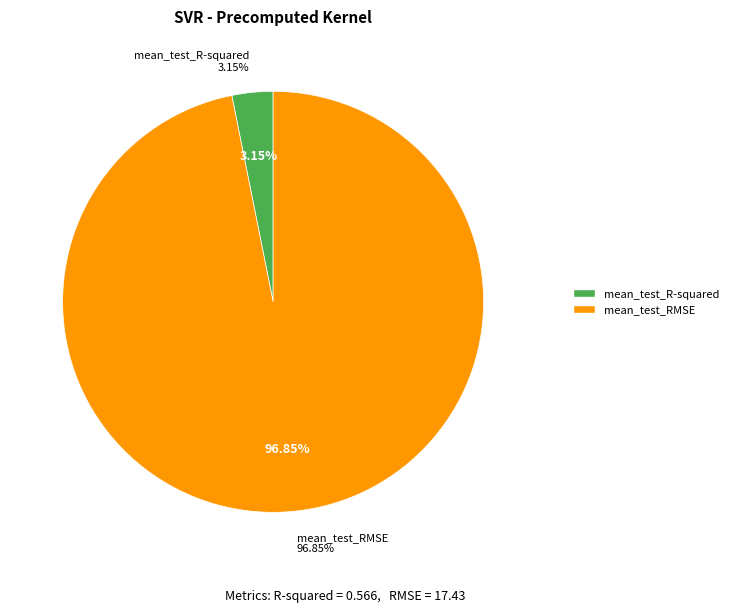

Between mean_test_R-squared and mean_test_RMSE, which is larger?

mean_test_RMSE